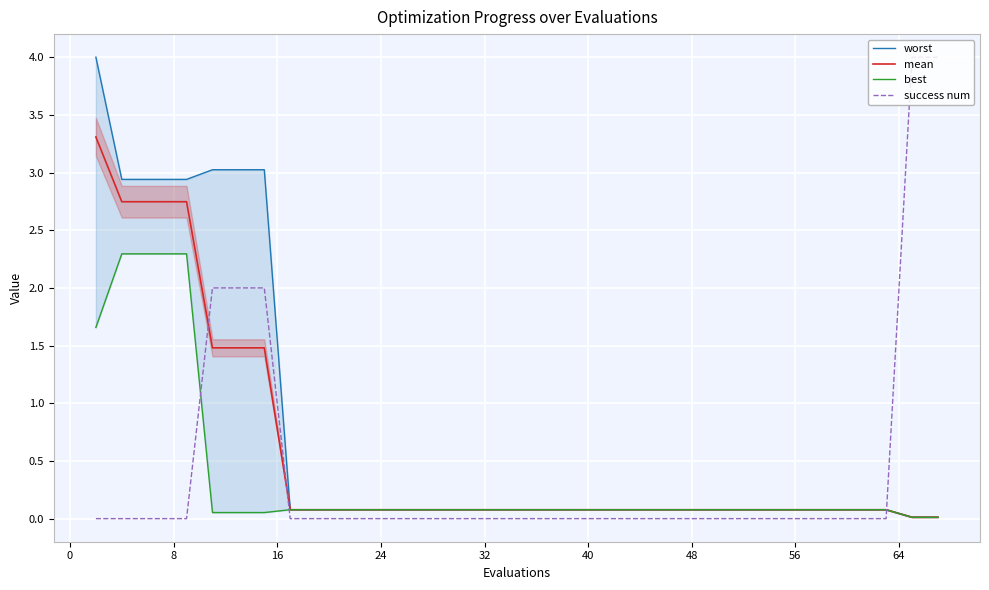

What is the difference between the second highest and second lowest values in the success num series?

4.0